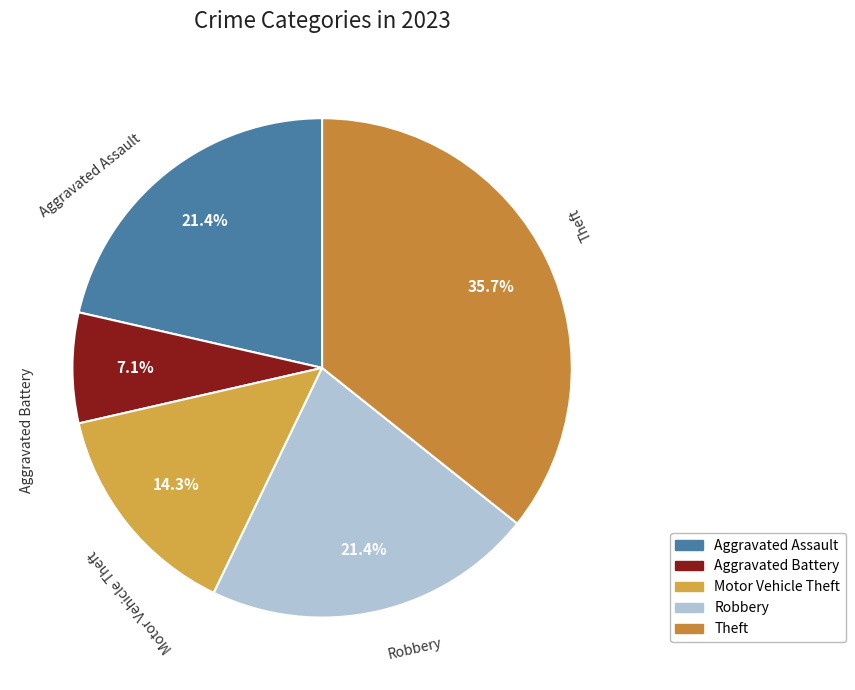

Is there any slice that represents more than half of the pie?

No